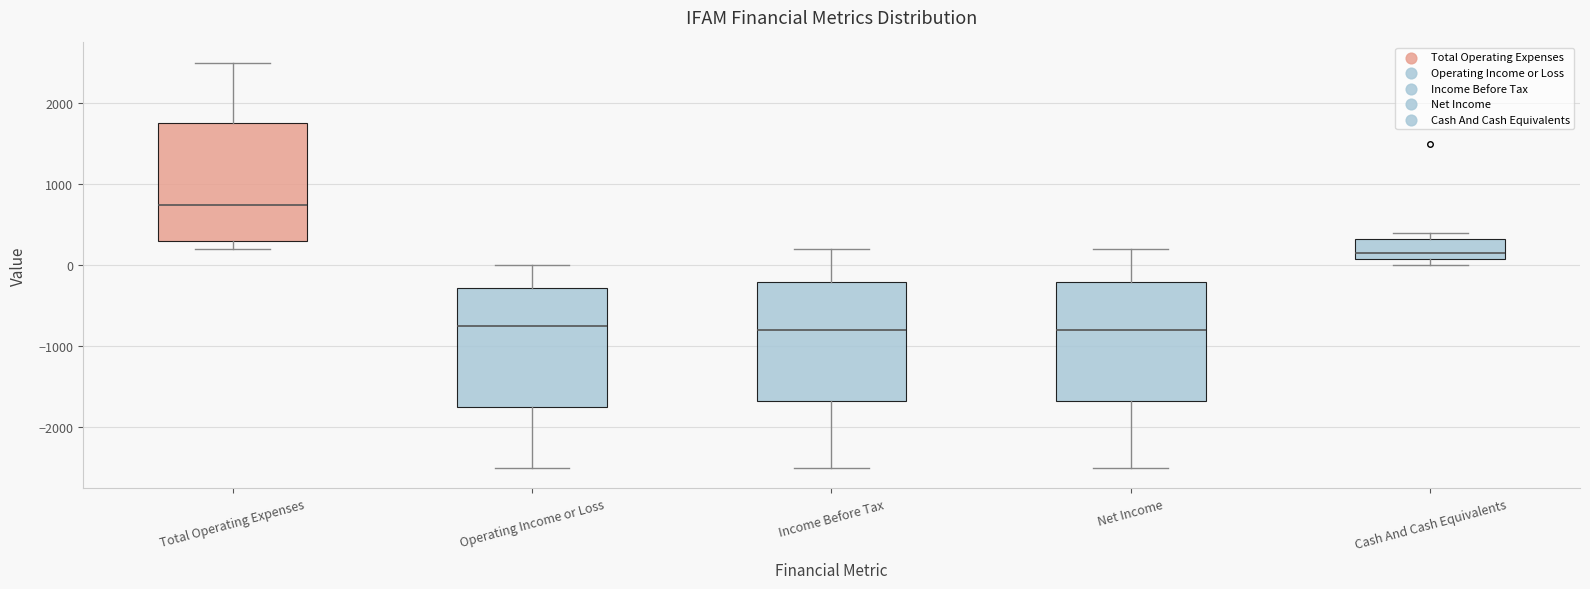

Reading left to right, transcribe this box plot: for each box, give where its median line is, the range the box spans, and where its two whiskers end, as read against the y-axis. The values are not printed on the chart, so give them approximately, as read against the axis.

Total Operating Expenses: median 800, box 300 to 1800, whiskers 200 to 2500
Operating Income or Loss: median -700, box -1700 to -300, whiskers -2500 to 0
Income Before Tax: median -800, box -1700 to -200, whiskers -2500 to 200
Net Income: median -800, box -1700 to -200, whiskers -2500 to 200
Cash And Cash Equivalents: median 200, box 100 to 300, whiskers 0 to 400